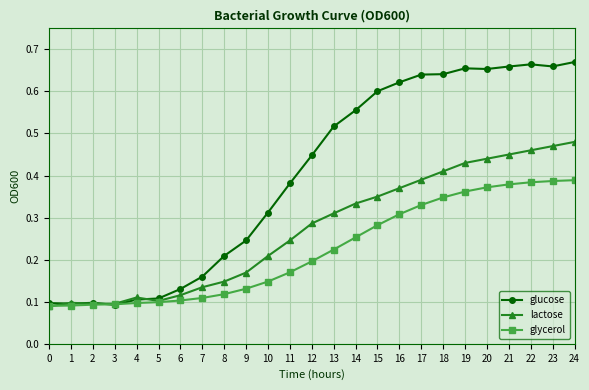

Is it true that glucose equals 0.8 at 13?

False